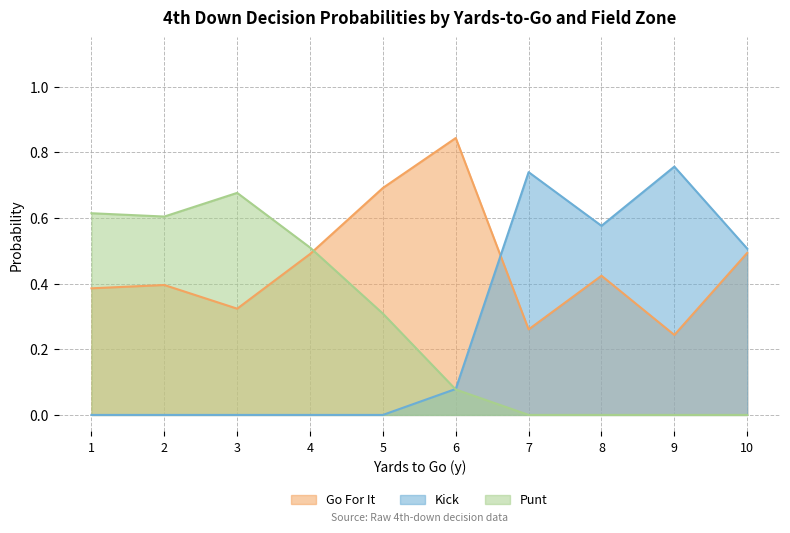

Which series has the widest spread of values?

Kick